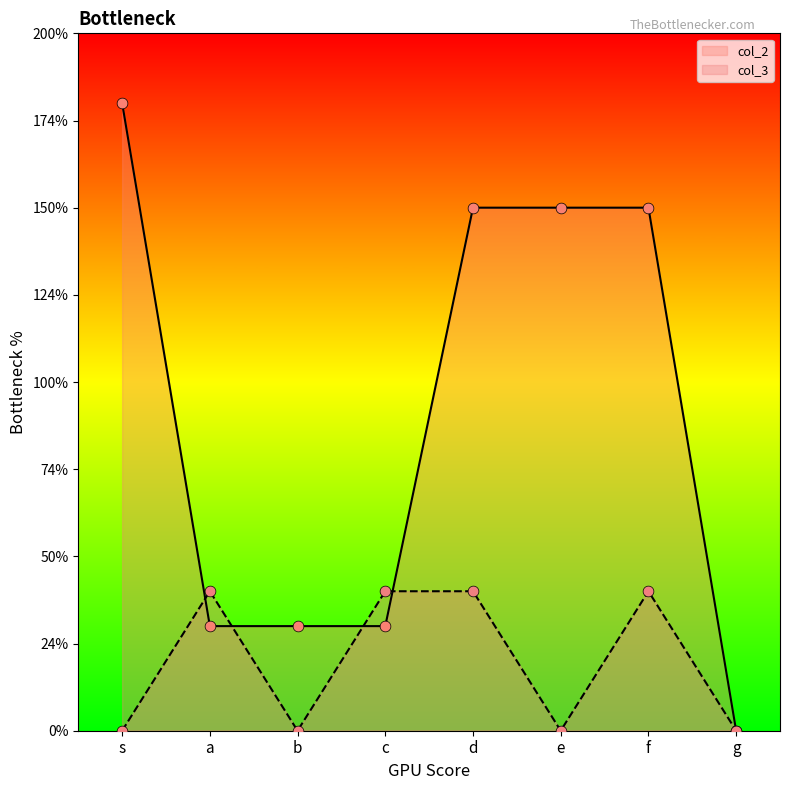

What is the total value across all series at c?

7